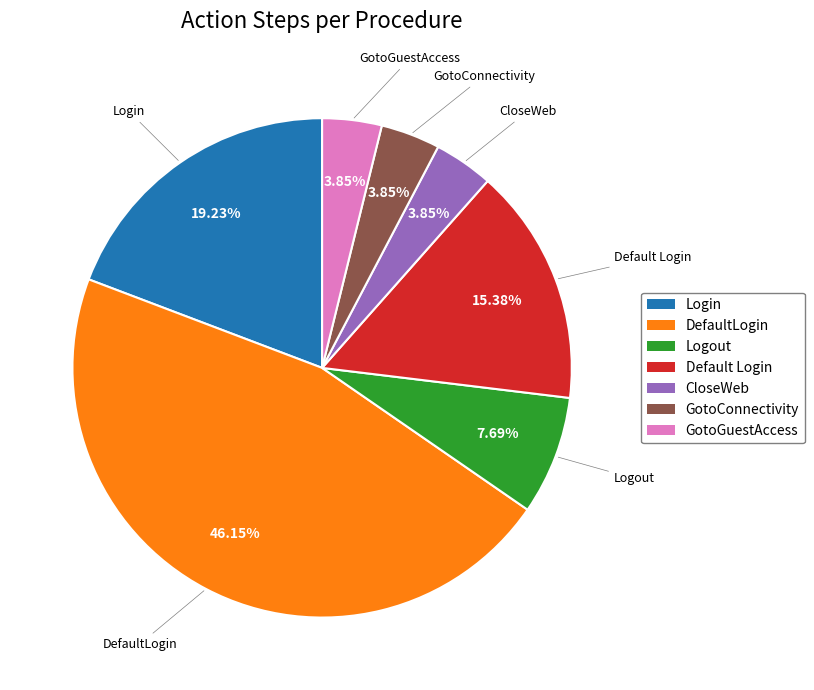

What percentage is the Default Login slice, to the nearest percent?

15%